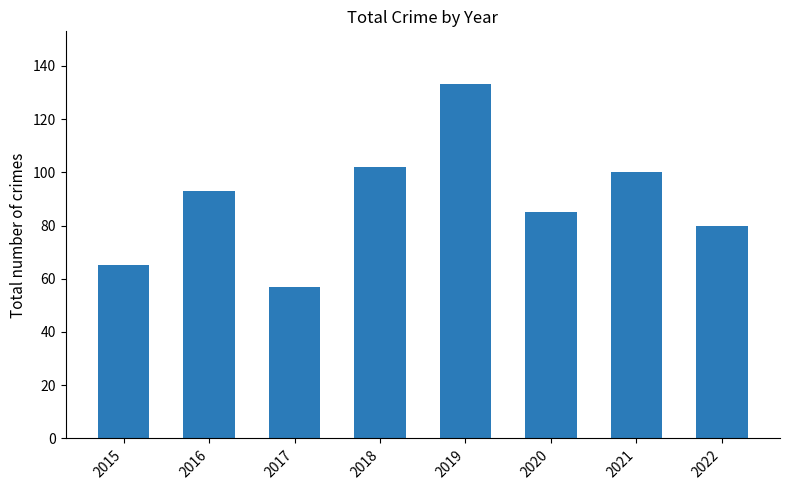

What is the average value?

89